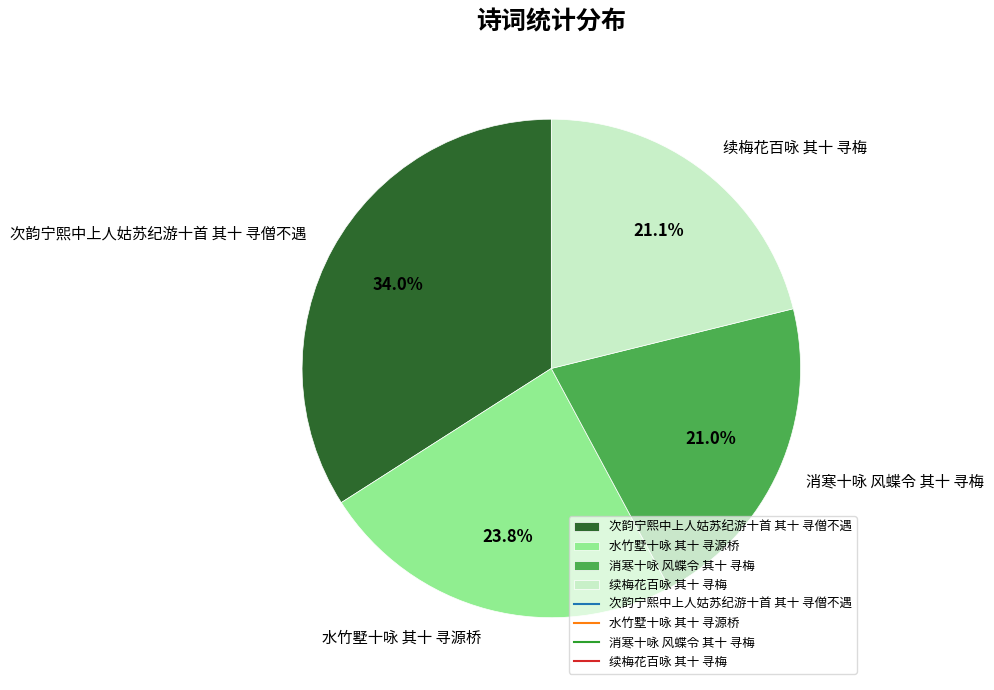

To the nearest percent, what is the combined percentage of 续梅花百咏 其十 寻梅 and 次韵宁熙中上人姑苏纪游十首 其十 寻僧不遇?

55%